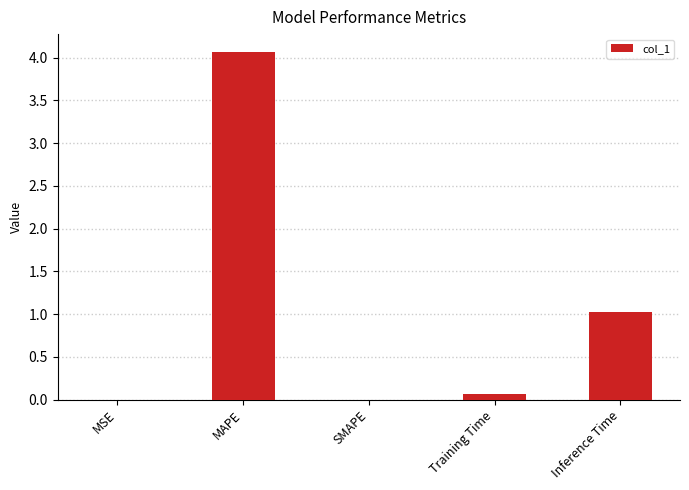

Is it true that the value at Training Time is 0.1?

True